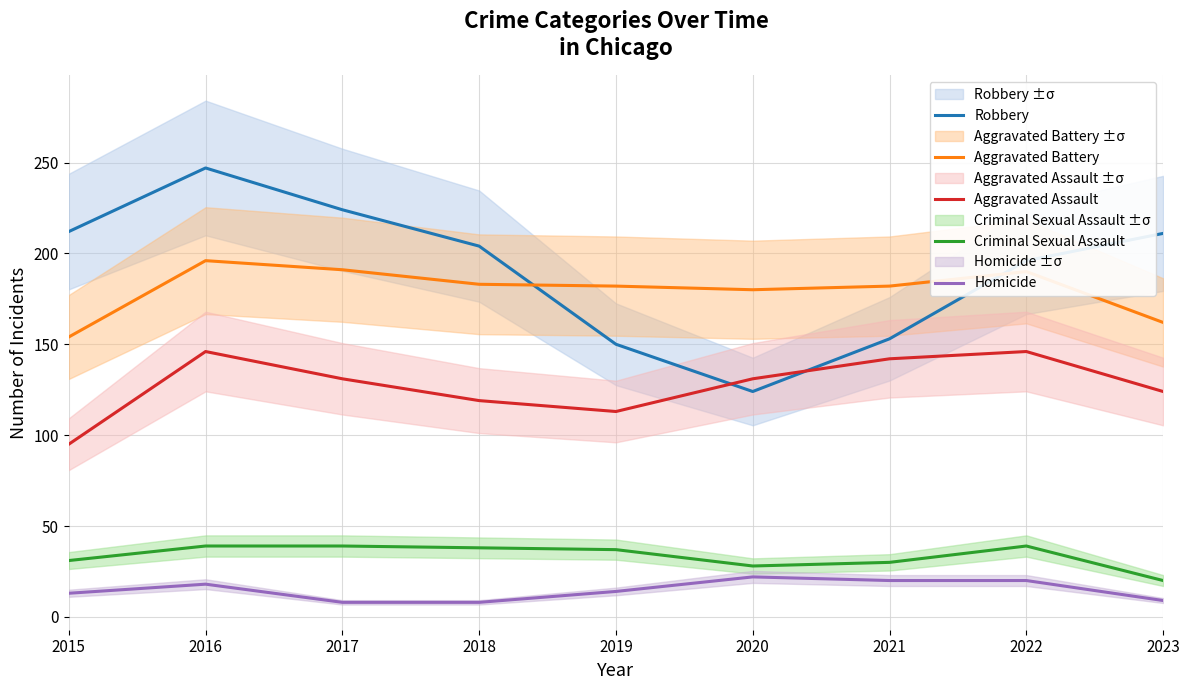

Reading left to right, extract all data points from this chart.

Robbery: 2015=212	2016=247	2017=224	2018=204	2019=150	2020=124	2021=153	2022=196	2023=211
Aggravated Battery: 2015=154	2016=196	2017=191	2018=183	2019=182	2020=180	2021=182	2022=190	2023=162
Aggravated Assault: 2015=95	2016=146	2017=131	2018=119	2019=113	2020=131	2021=142	2022=146	2023=124
Criminal Sexual Assault: 2015=31	2016=39	2017=39	2018=38	2019=37	2020=28	2021=30	2022=39	2023=20
Homicide: 2015=13	2016=18	2017=8	2018=8	2019=14	2020=22	2021=20	2022=20	2023=9